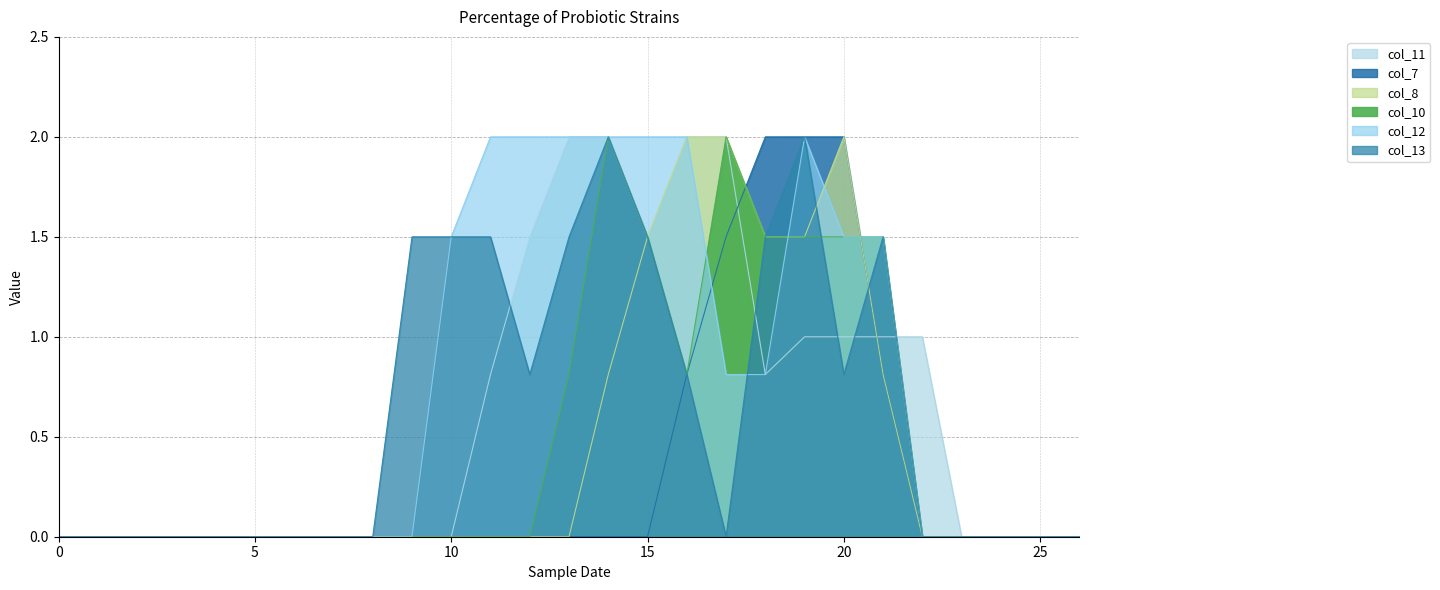

Rank the categories by col_8 value from lowest to highest.

0, 1, 2, 3, 4, 5, 6, 7, 8, 9, 10, 11, 12, 13, 22, 23, 24, 25, 26, 14, 21, 15, 18, 19, 16, 17, 20